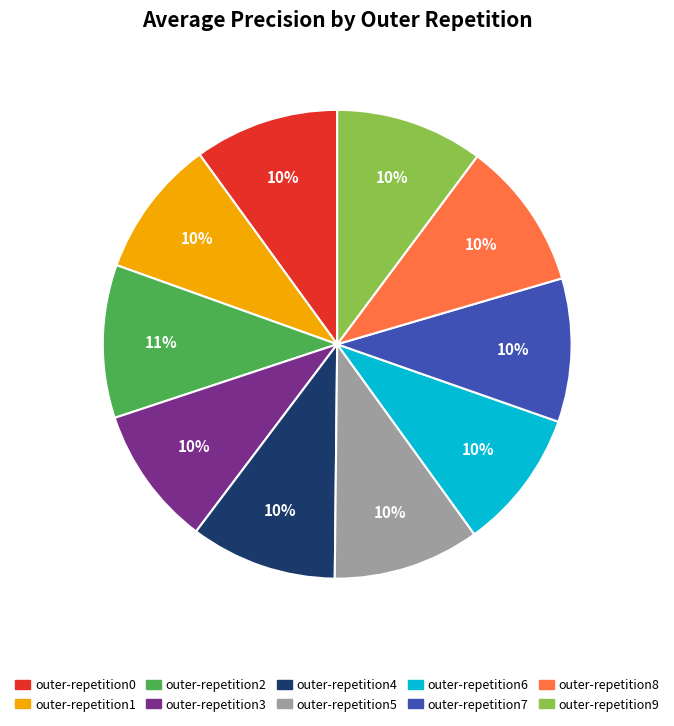

Does outer-repetition1 account for over 50% of the chart?

No